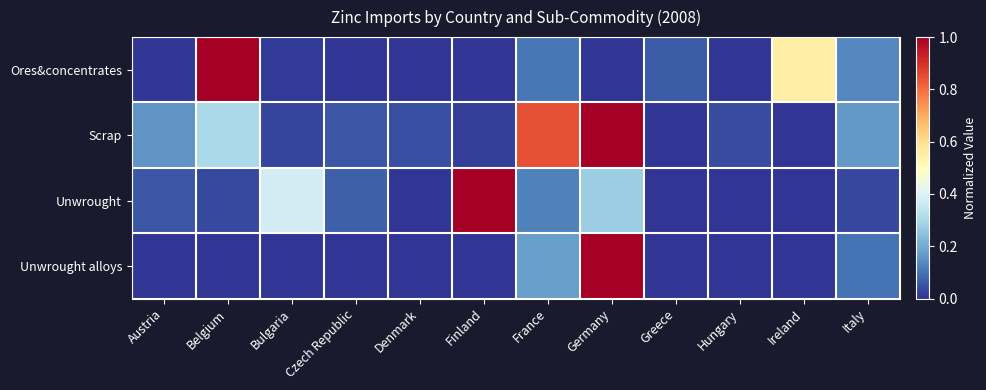

Reading left to right, what are all the values shown in this chart?

Ores&concentrates: Austria=0.0	Belgium=1.0	Bulgaria=0.0	Czech Republic=0.0	Denmark=0.0	Finland=0.0	France=0.1	Germany=0.0	Greece=0.1	Hungary=0.0	Ireland=0.6	Italy=0.1
Scrap: Austria=0.2	Belgium=0.3	Bulgaria=0.0	Czech Republic=0.1	Denmark=0.0	Finland=0.0	France=0.8	Germany=1.0	Greece=0.0	Hungary=0.0	Ireland=0.0	Italy=0.2
Unwrought: Austria=0.1	Belgium=0.0	Bulgaria=0.4	Czech Republic=0.1	Denmark=0.0	Finland=1.0	France=0.1	Germany=0.3	Greece=0.0	Hungary=0.0	Ireland=0.0	Italy=0.0
Unwrought alloys: Austria=0.0	Belgium=0.0	Bulgaria=0.0	Czech Republic=0.0	Denmark=0.0	Finland=0.0	France=0.2	Germany=1.0	Greece=0.0	Hungary=0.0	Ireland=0.0	Italy=0.1